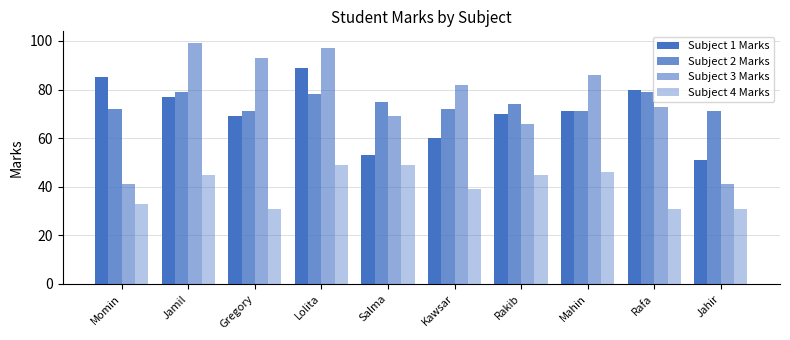

How many data points in Subject 2 Marks are less than 74?

5